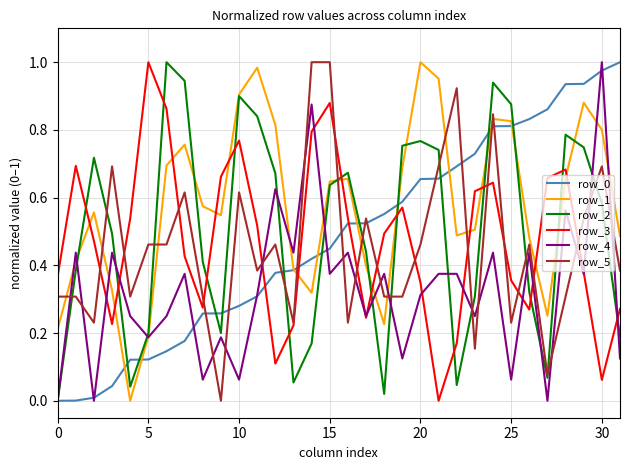

Which series has the largest total across all categories?

row_1